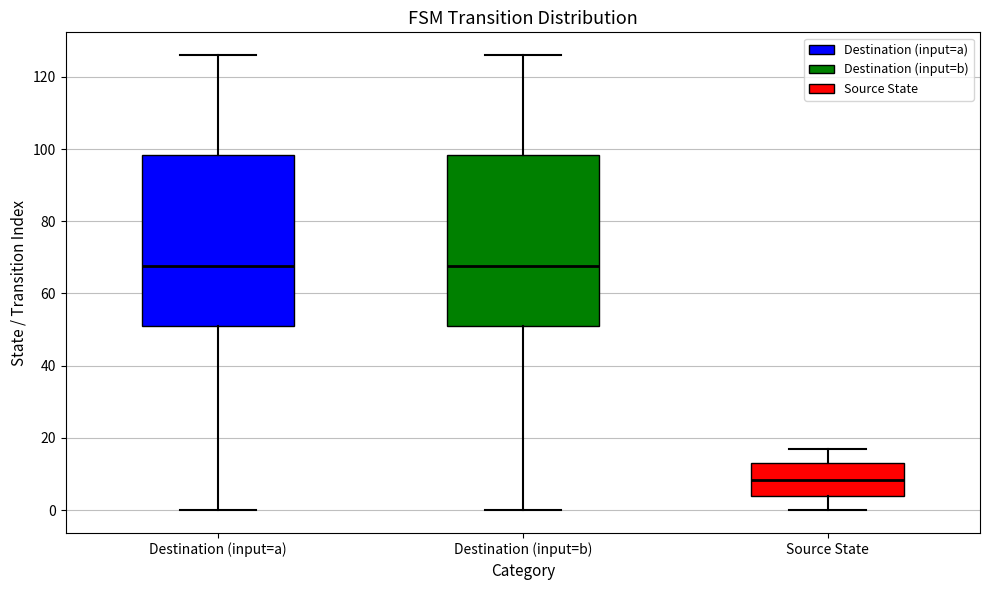

Where is the lower edge of the box for Source State on the y-axis? The values are not printed on the chart, so give them approximately, as read against the axis.

4